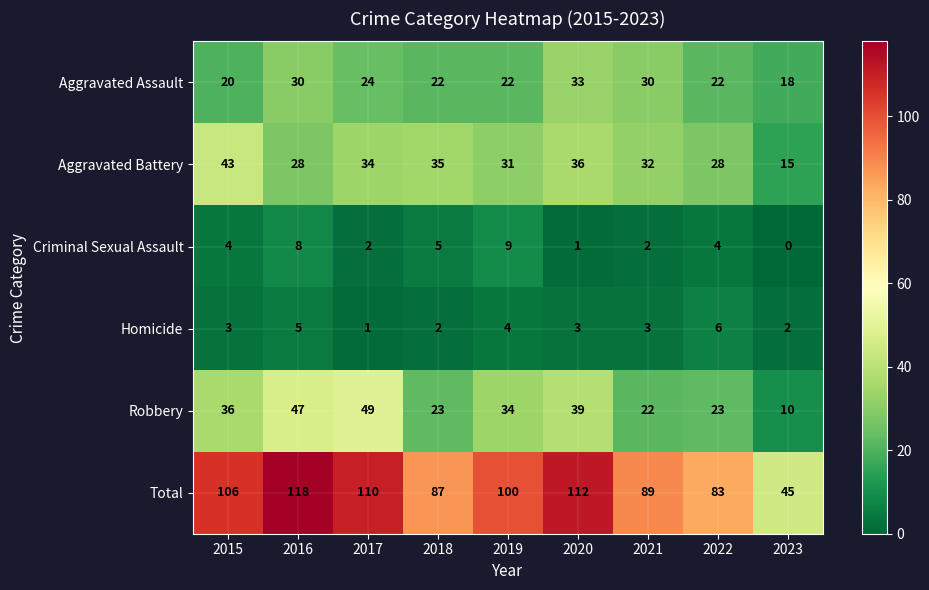

Which series has the widest spread of values?

Total